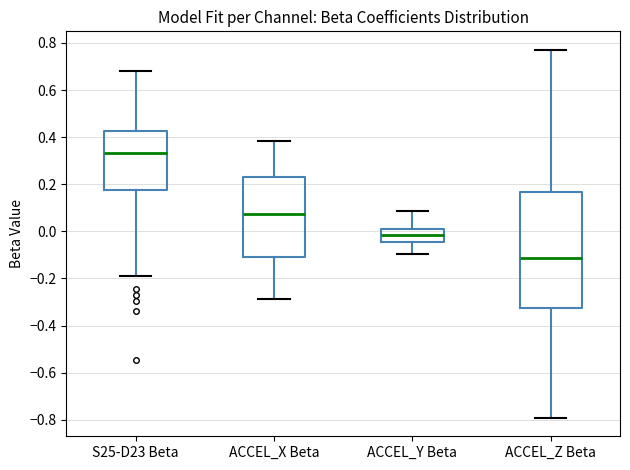

Comparing the boxes themselves (not the whiskers), which one is the tallest?

ACCEL_Z Beta